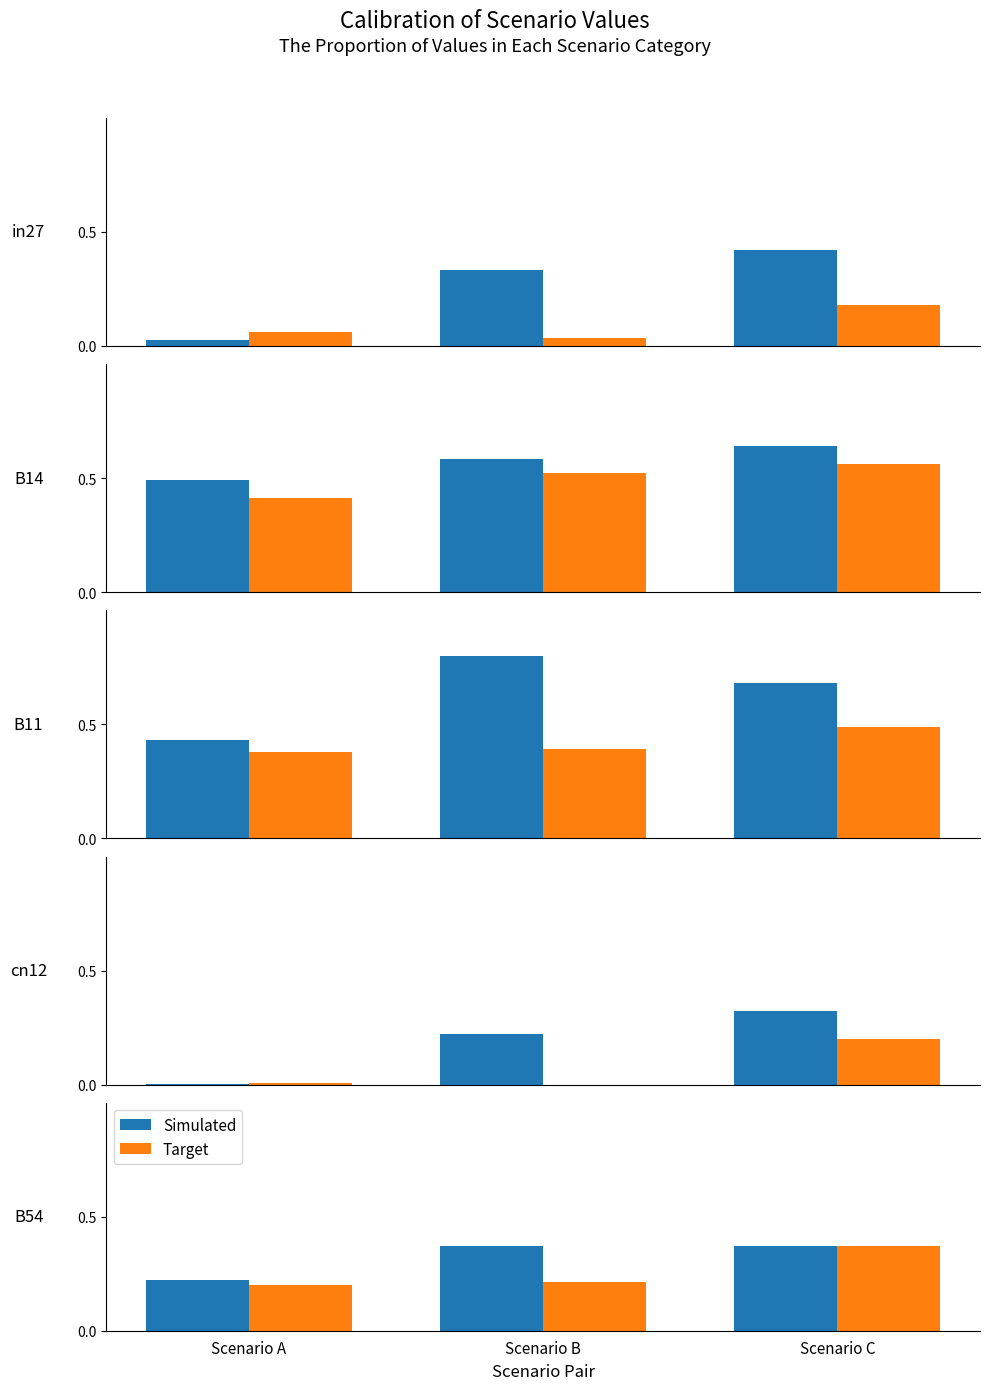

At which category is the sum across all series the highest?

Scenario C